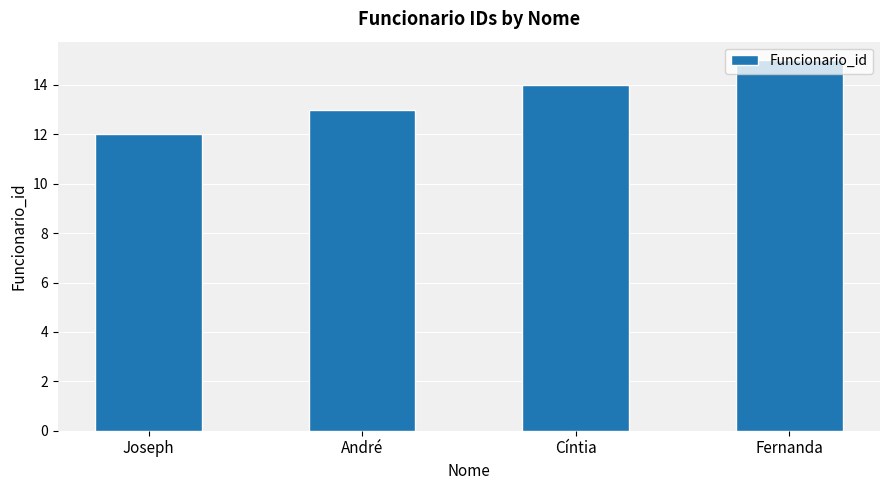

Reading left to right, transcribe all the data shown in this chart.

Joseph=12	André=13	Cíntia=14	Fernanda=15